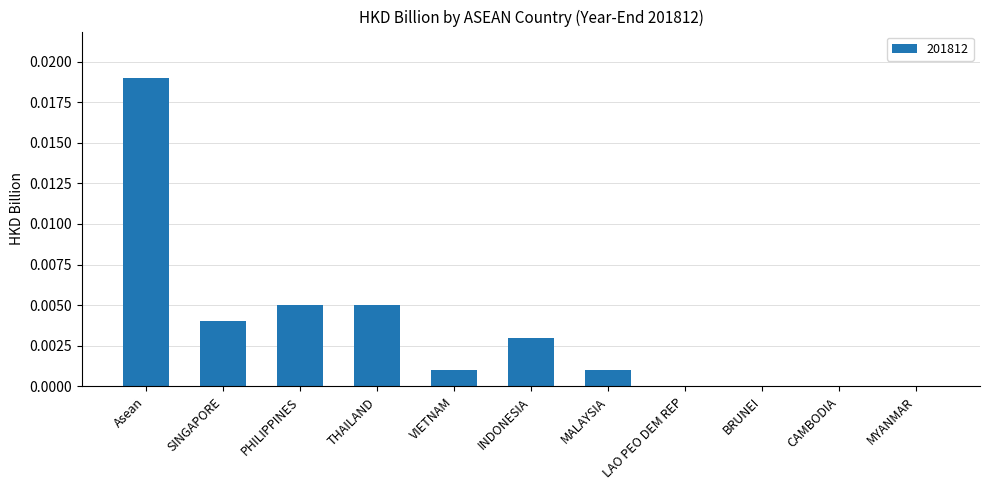

At which category does the chart reach its peak across all series?

Asean